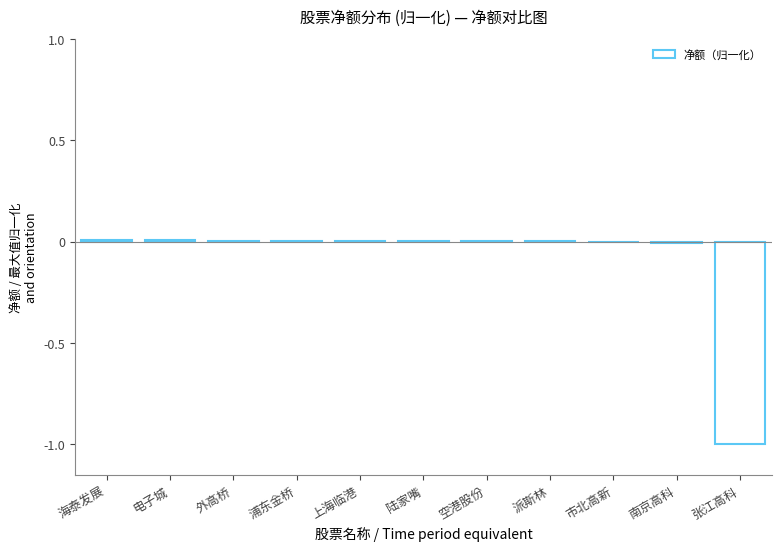

Is it true that the value at 上海临港 is 0.0?

True